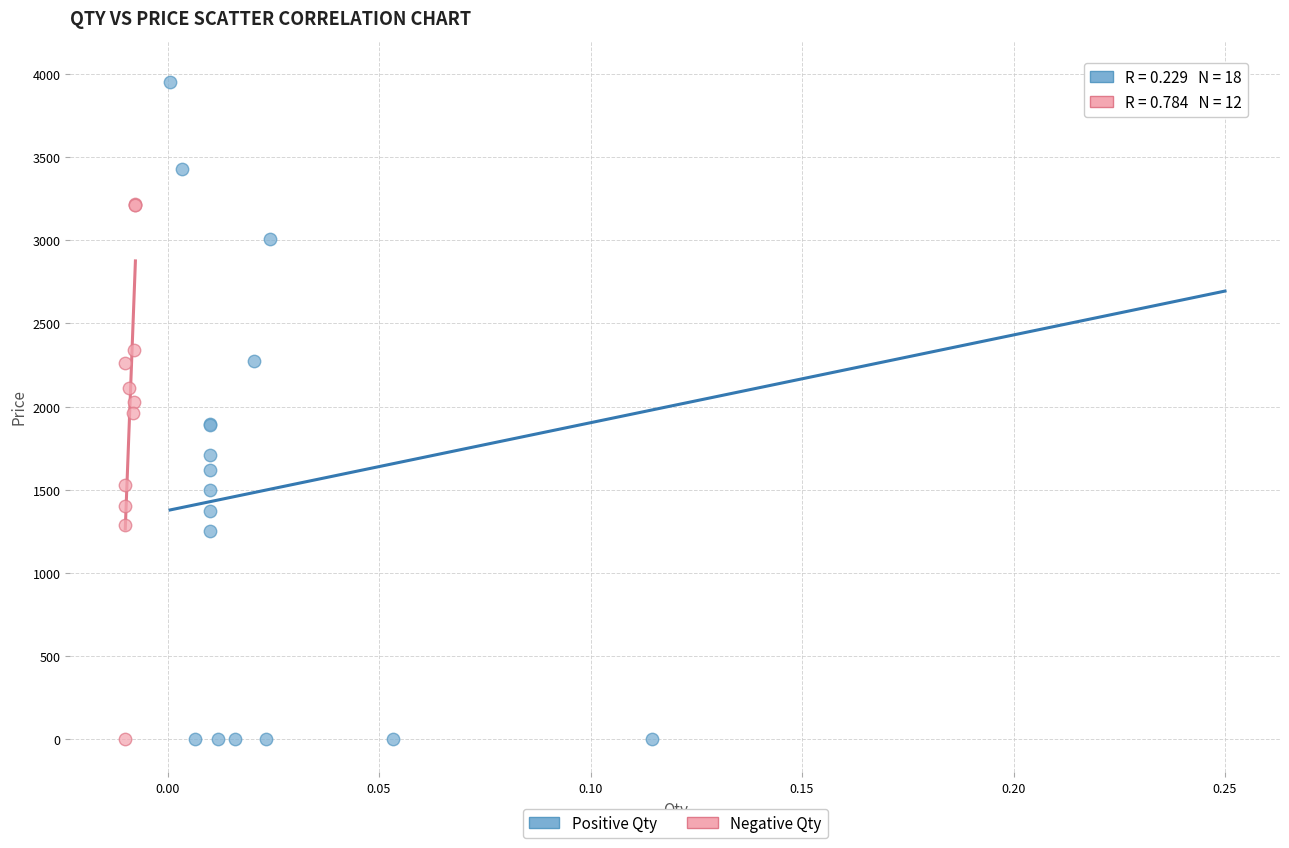

Which series reaches the maximum Y coordinate?

Positive Qty